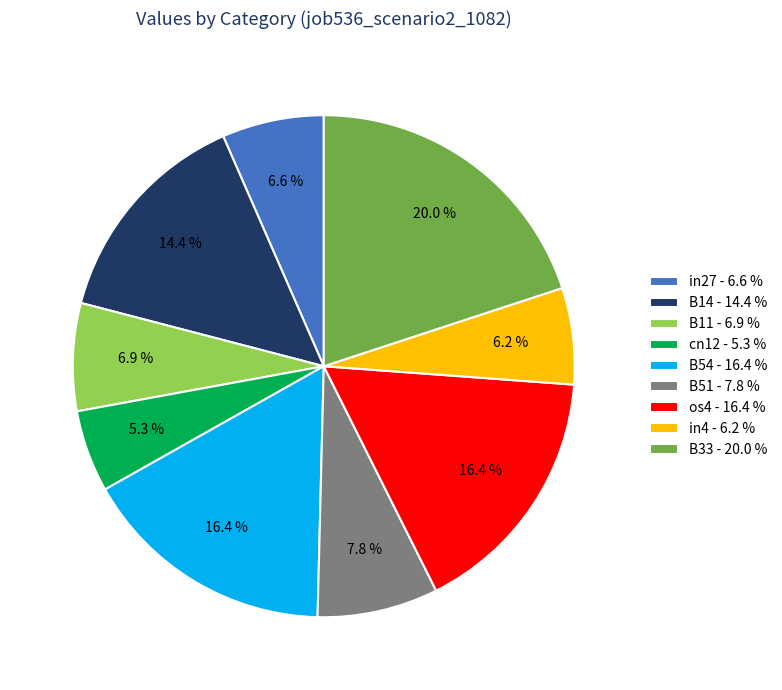

What portion of the pie excludes B11?

93.1%